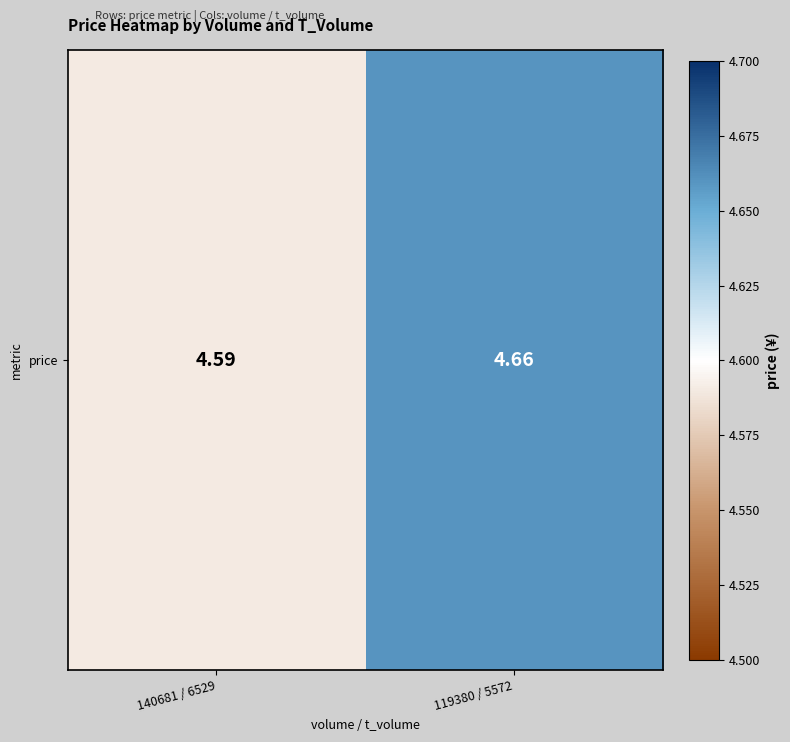

How many distinct data groups are displayed?

1